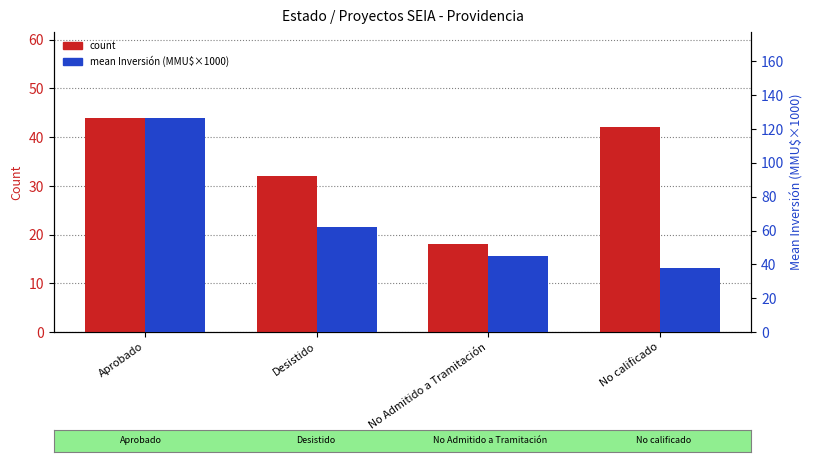

Reading right to left, transcribe all the data shown in this chart.

count: No calificado=42.0	No Admitido a Tramitación=18.0	Desistido=32.0	Aprobado=44.0
mean Inversión (MMU$ x1000): No calificado=38.1	No Admitido a Tramitación=45.2	Desistido=62.3	Aprobado=126.7